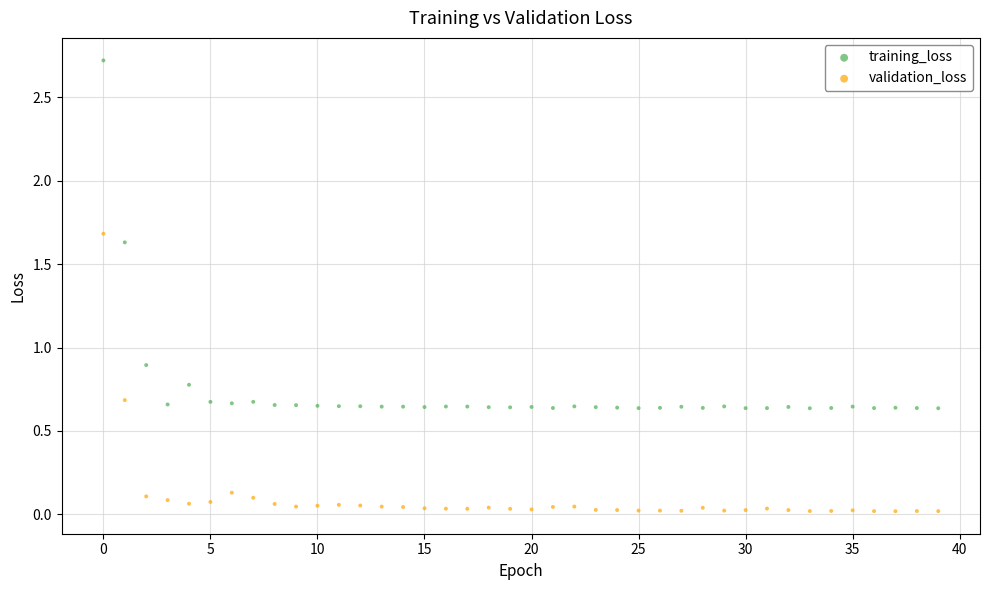

Which series has the largest Y range (max minus min)?

training_loss